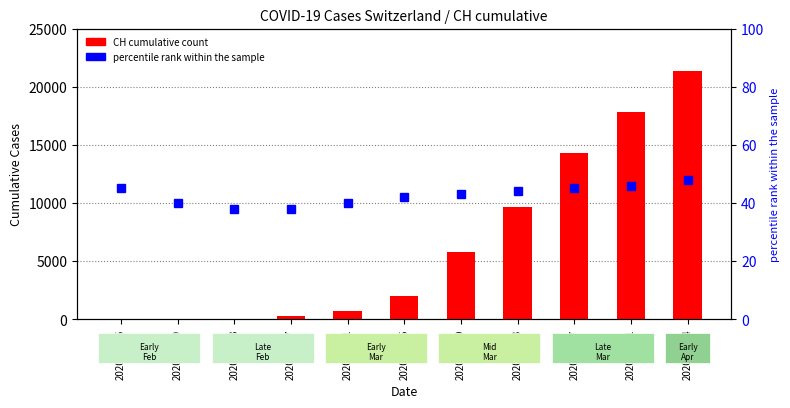

True or false: percentile rank within the sample has a value of 40 at 2020-02-29.

True